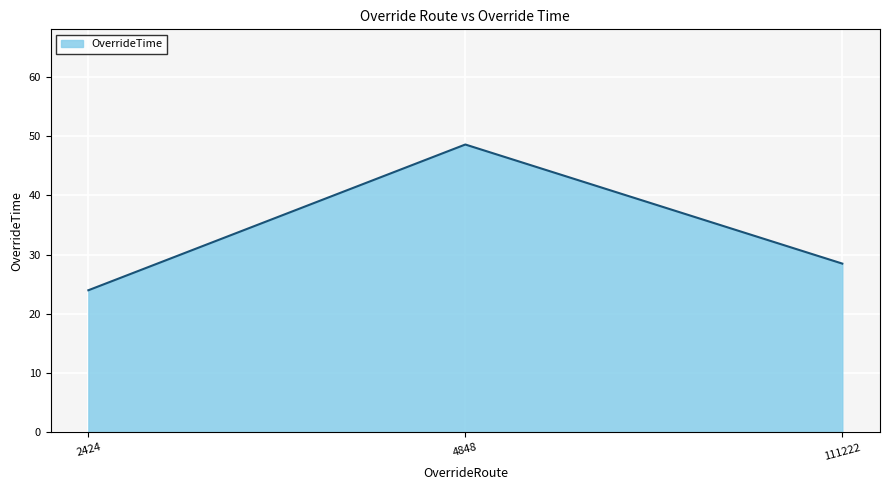

At which category does the chart reach its peak across all series?

4848